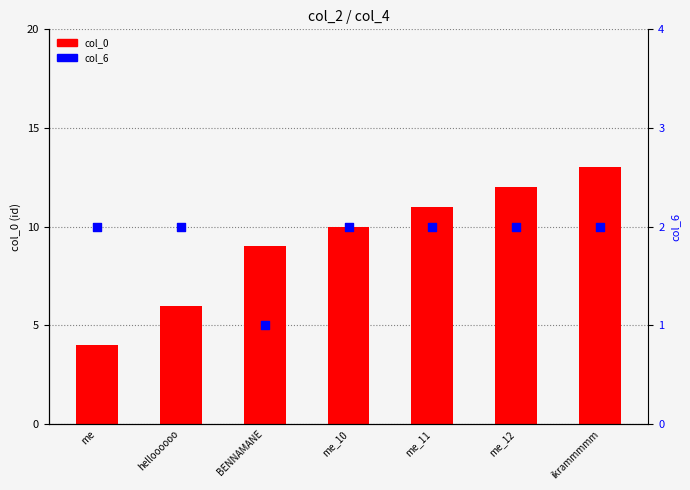

What are all the series names shown in the legend?

col_0, col_6